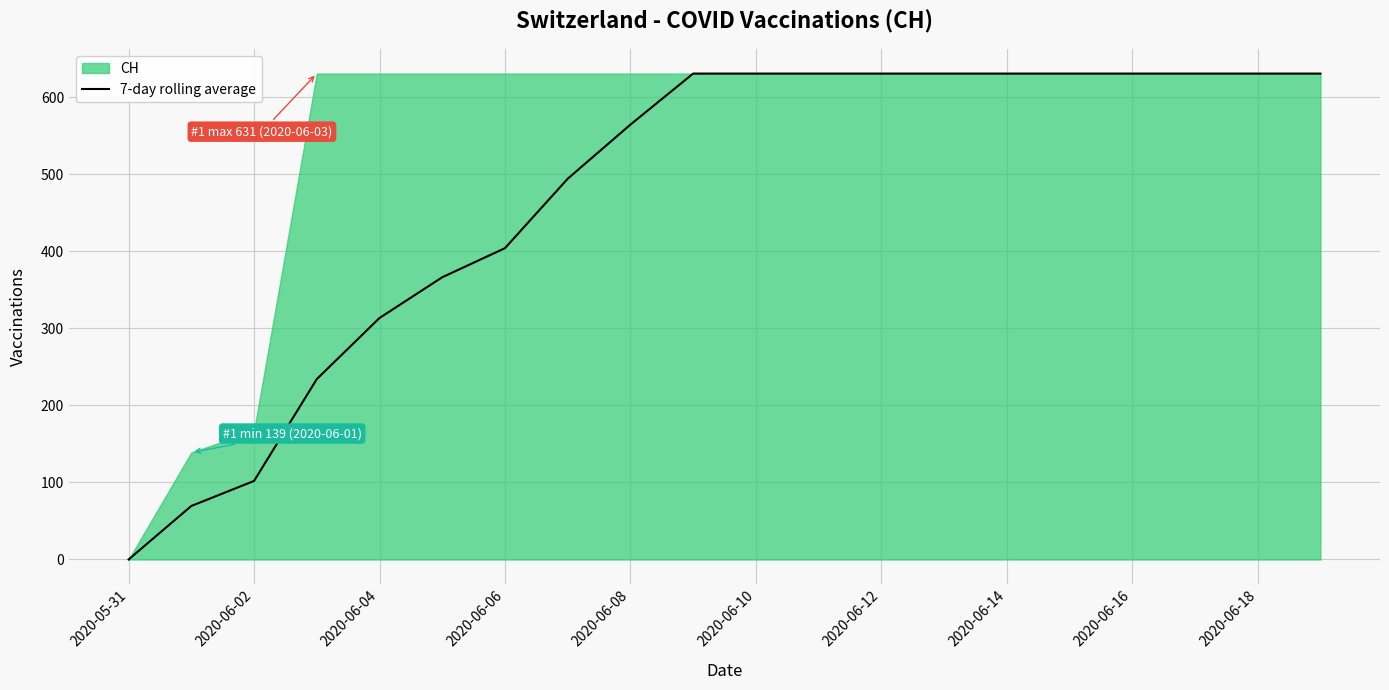

What is the label of the 6th point from the right?

2020-06-14